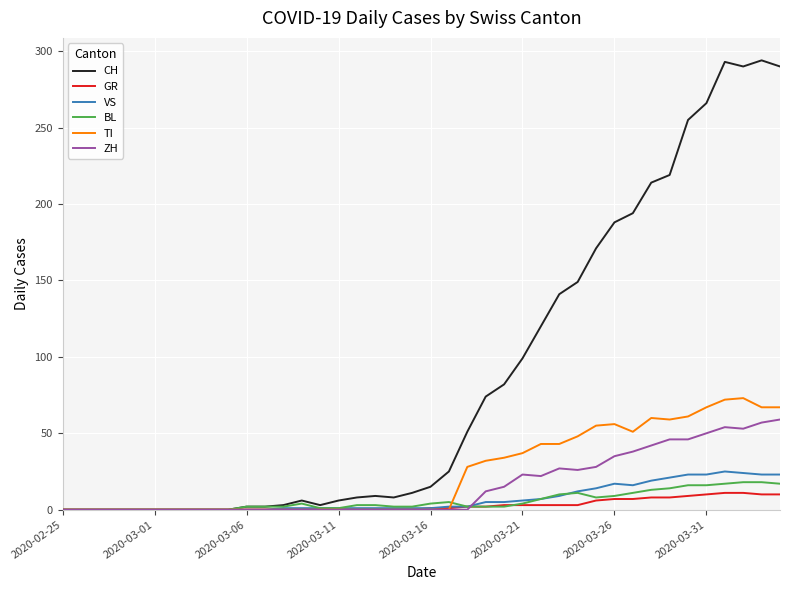

Which series has the widest spread of values?

CH